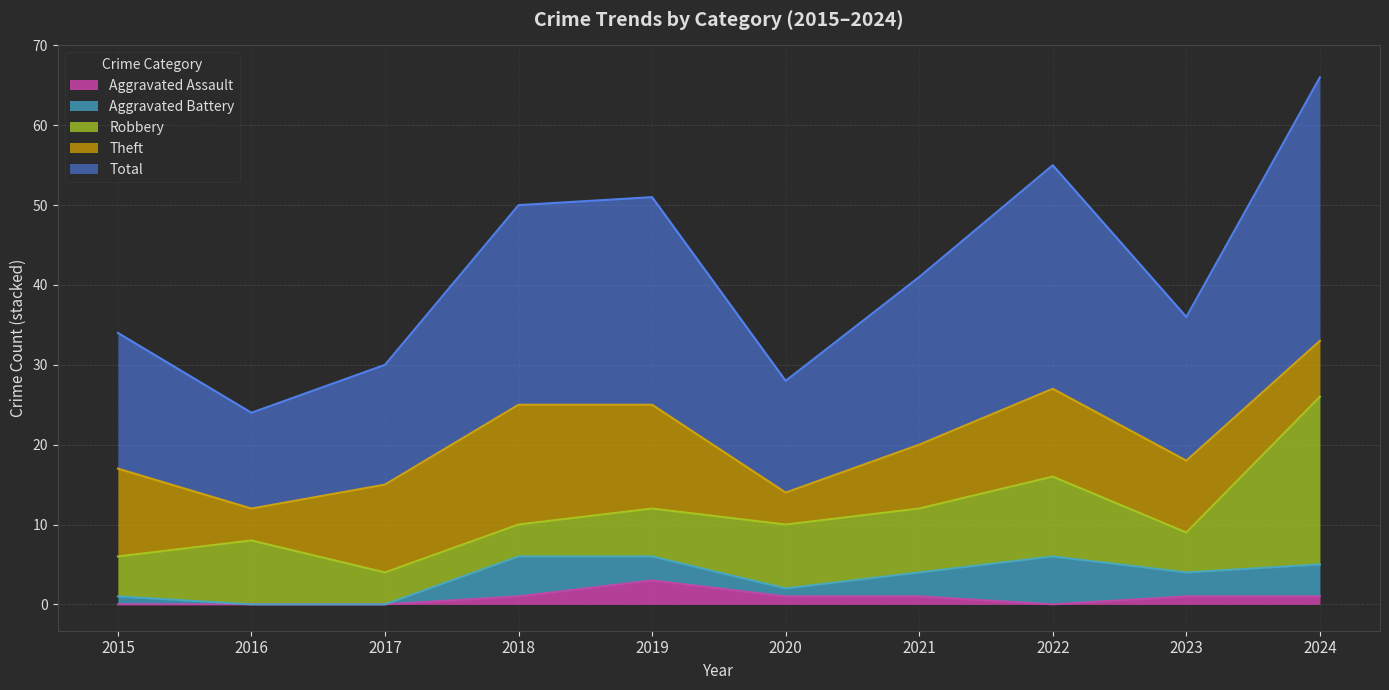

Is the value of Aggravated Assault at 2016 greater than the value of Robbery at 2018?

No